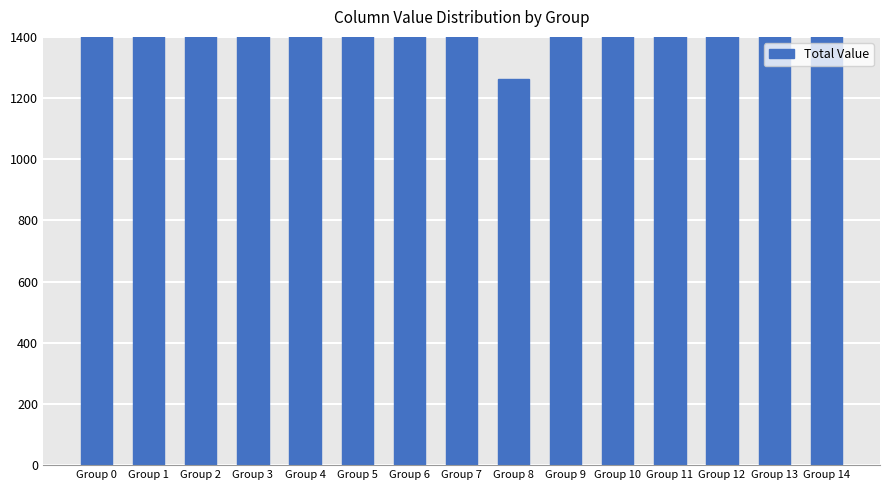

Between Group 12 and Group 7, which is larger?

Group 12